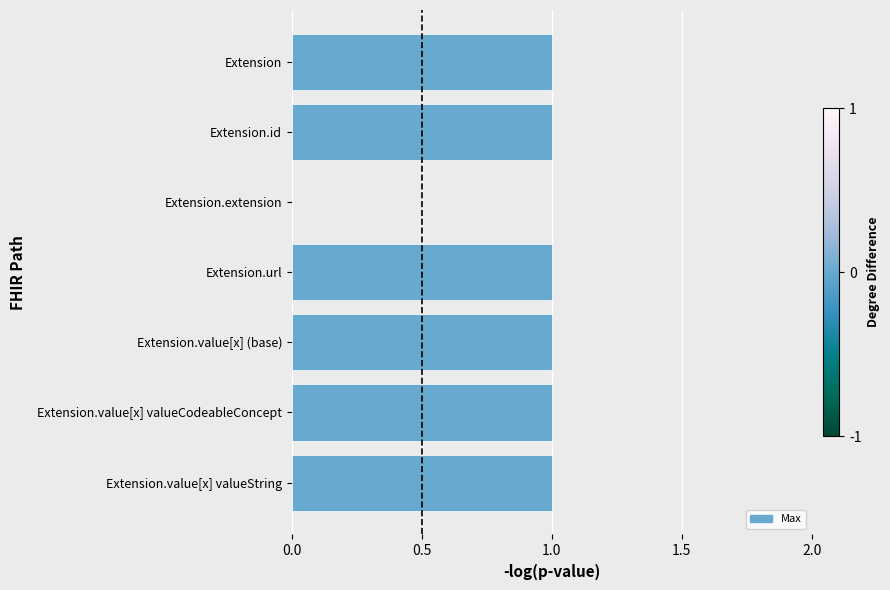

Reading bottom to top, list all the values displayed in this chart.

Extension.value[x] valueString=1	Extension.value[x] valueCodeableConcept=1	Extension.value[x] (base)=1	Extension.url=1	Extension.extension=0	Extension.id=1	Extension=1